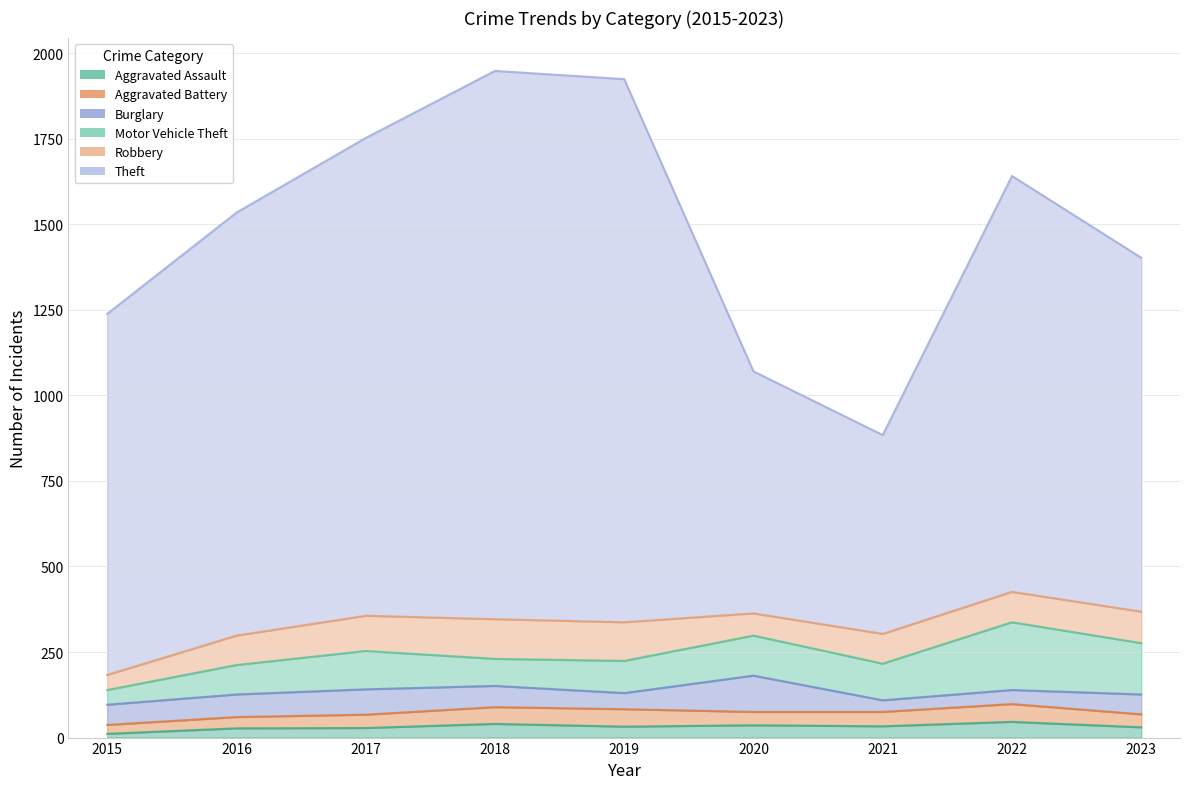

Which category has the lowest value across all series?

2015